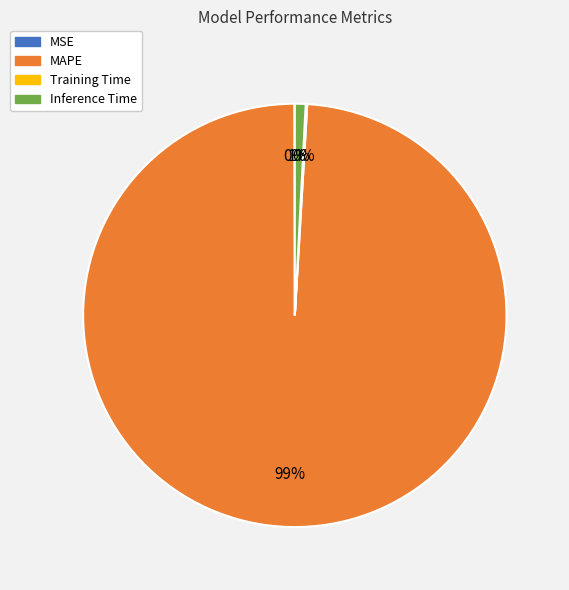

Combined, do MAPE and Inference Time account for over 50%?

Yes